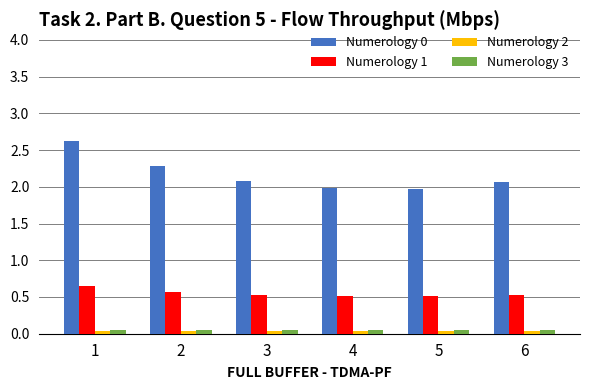

Is the value of Numerology 3 at 1 greater than the value of Numerology 0 at 4?

No